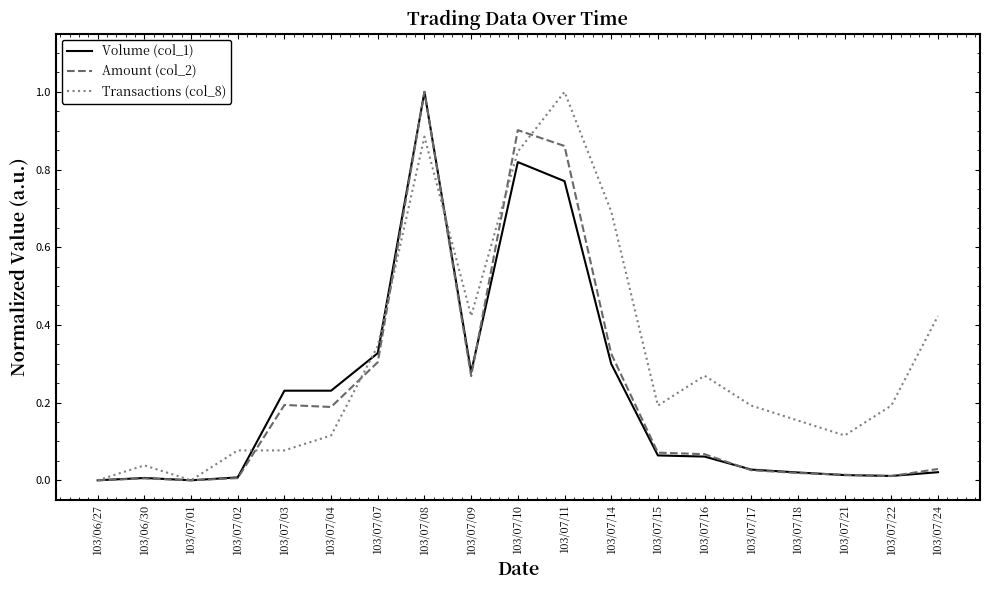

True or false: Amount (col_2) has more than 1 points higher than both neighbors.

True